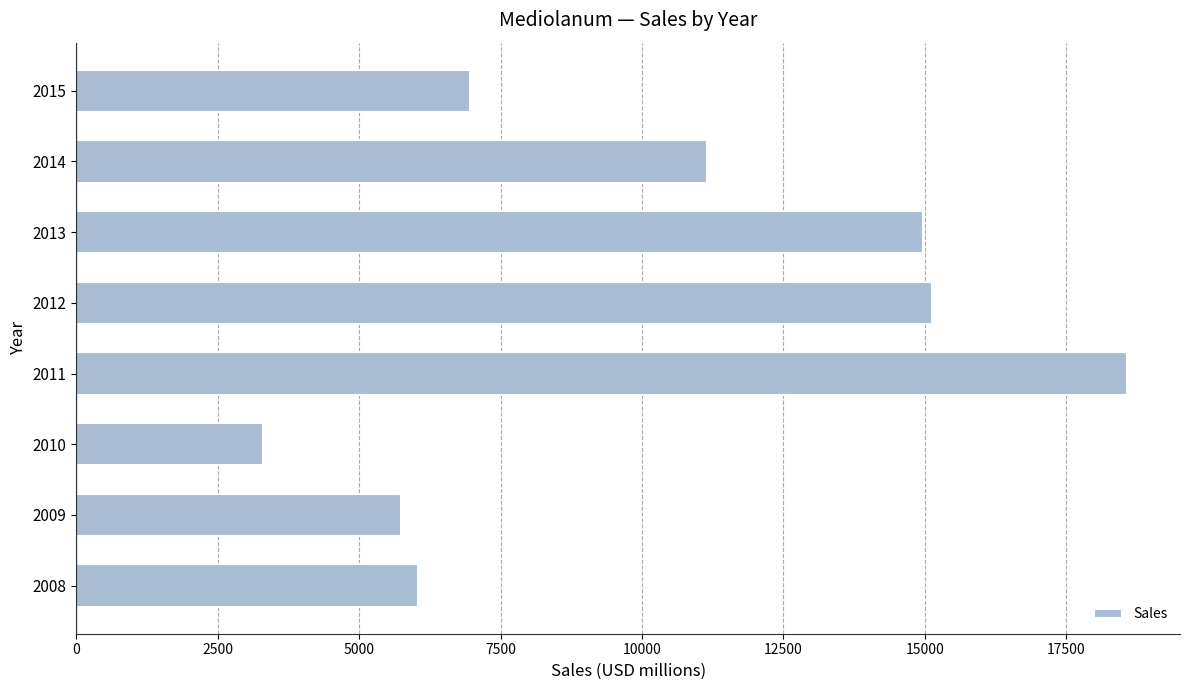

Does the chart contain stacked bars?

No